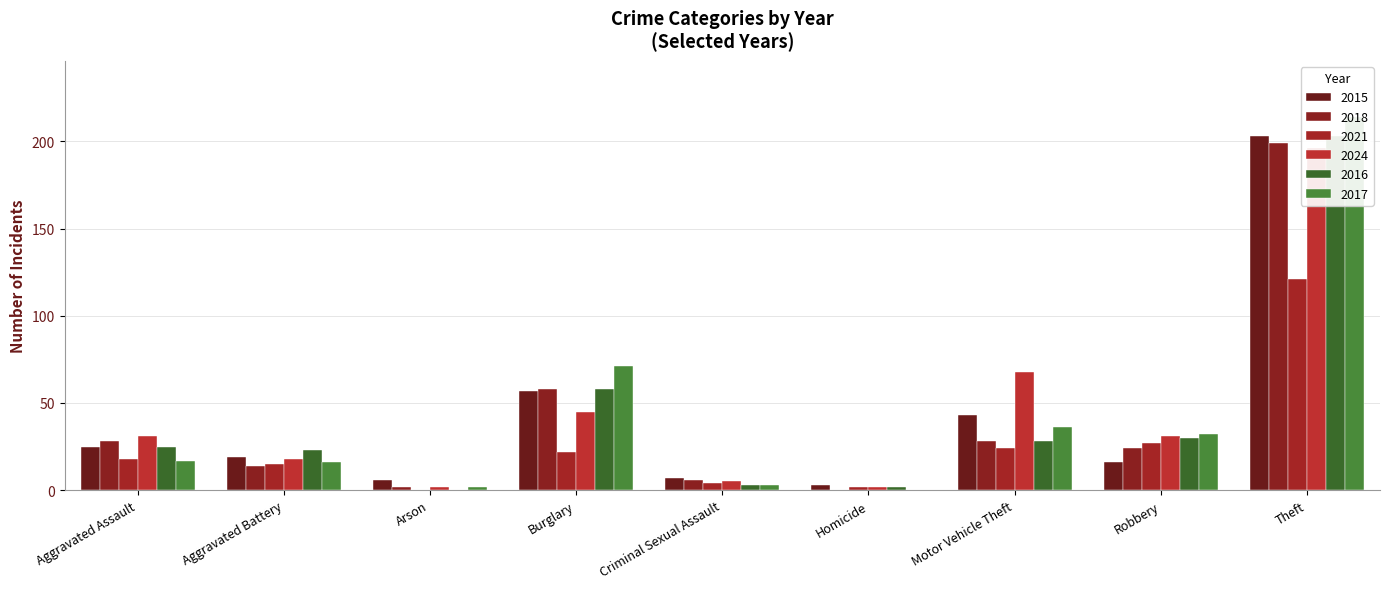

At which category is the sum across all series the highest?

Theft